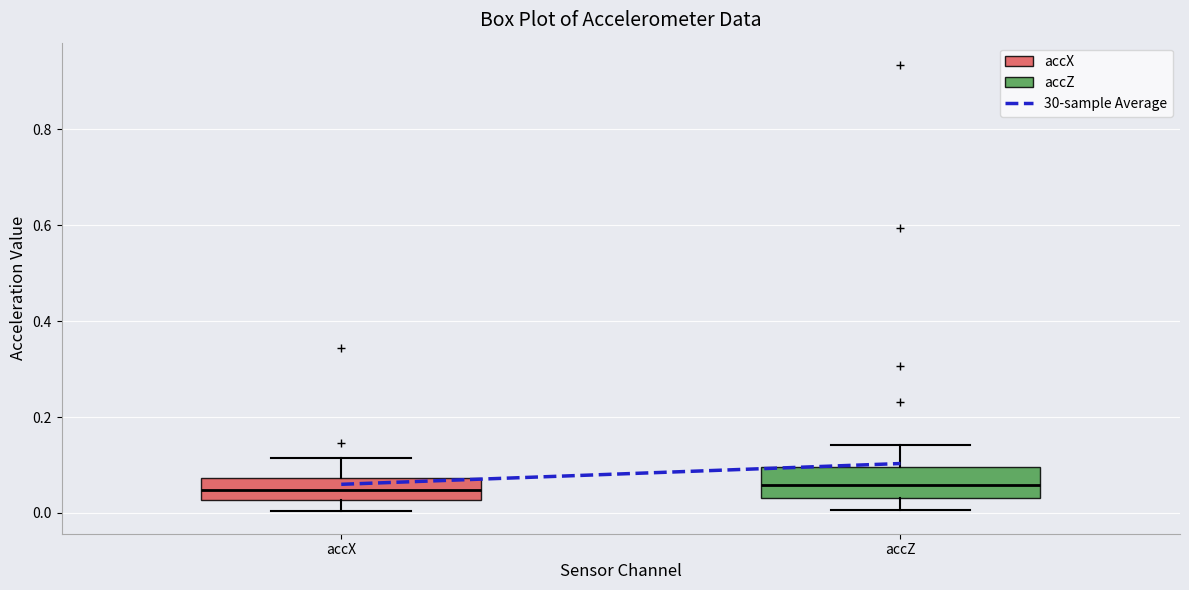

Reading left to right, read every box against the y-axis: the position of its median line, the range the box covers, and the ends of its whiskers. The values are not printed on the chart, so give them approximately, as read against the axis.

accX: median 0.04, box 0.02 to 0.08, whiskers 0.00 to 0.12
accZ: median 0.06, box 0.04 to 0.10, whiskers 0.00 to 0.14